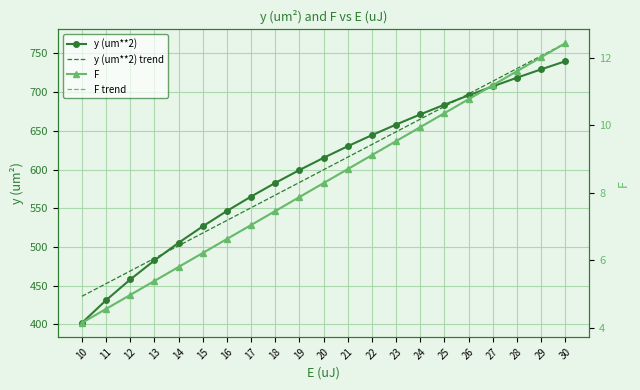

What is the value of the y (um**2) point at the 18th from the left?

707.5